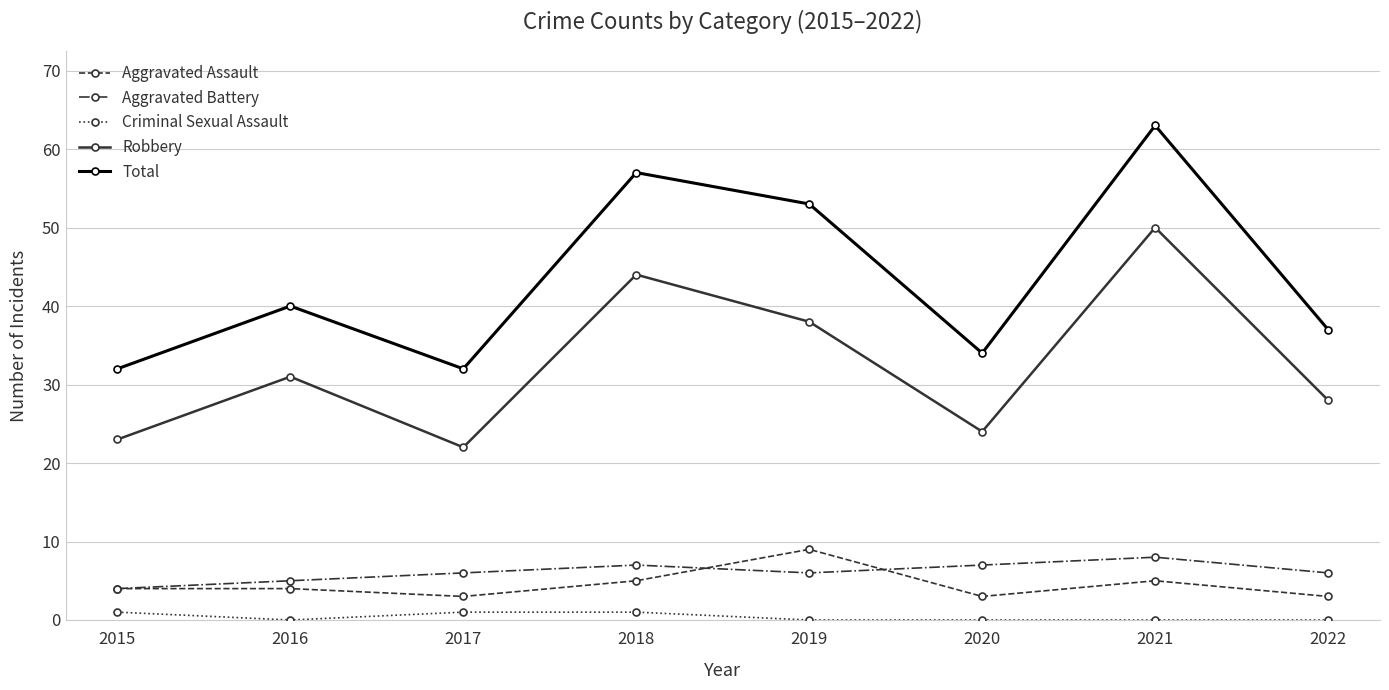

Rank the series at 2020 from highest to lowest value.

Total, Robbery, Aggravated Battery, Aggravated Assault, Criminal Sexual Assault